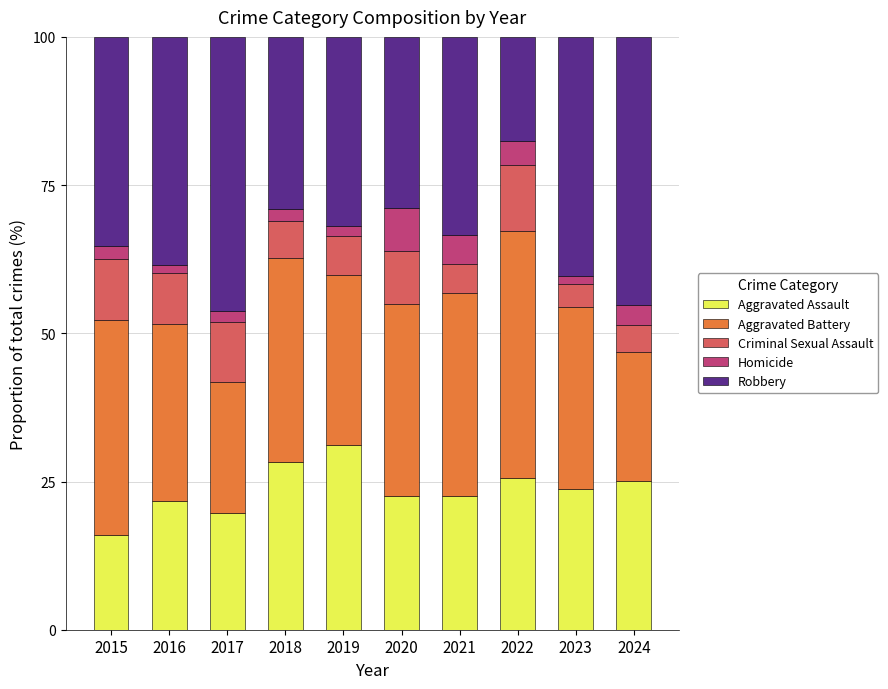

Which category has the highest value in the Aggravated Assault series?

2019